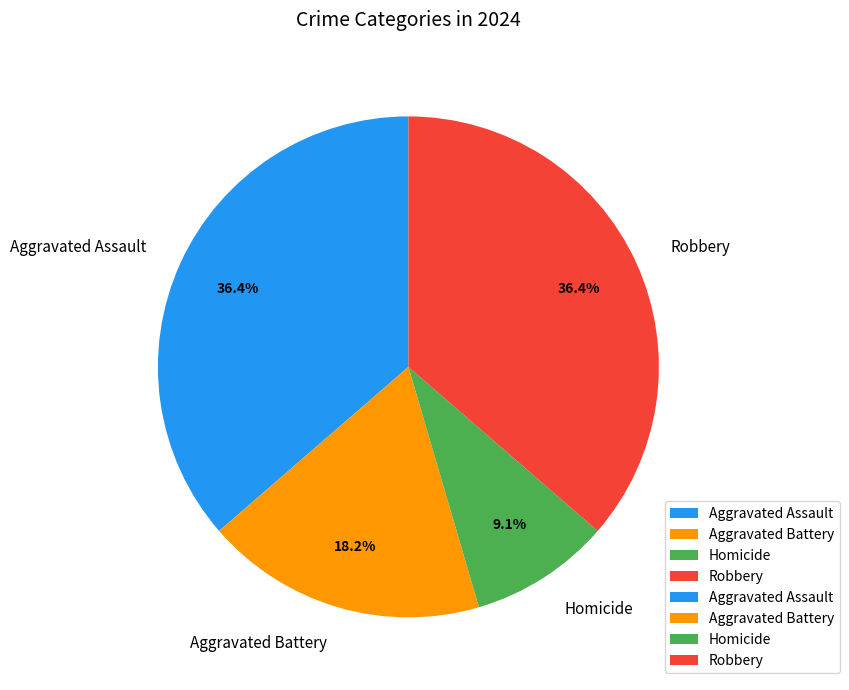

To the nearest percent, what is the combined percentage of Aggravated Battery and Homicide?

27%